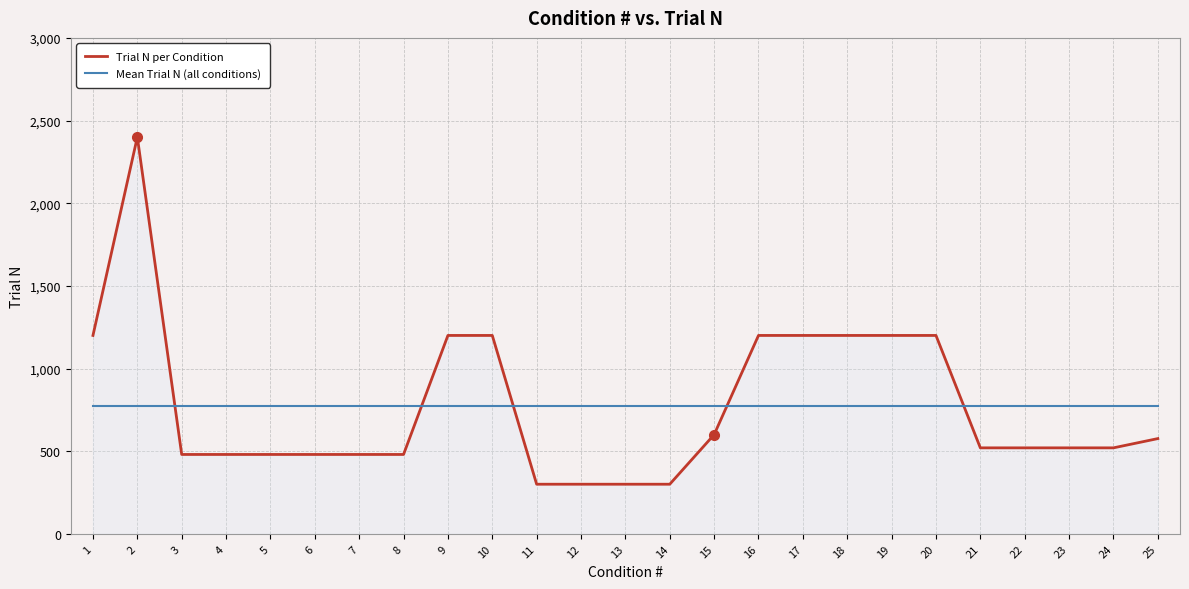

Is it true that Mean Trial N (all conditions) equals 477.9 at 22?

False